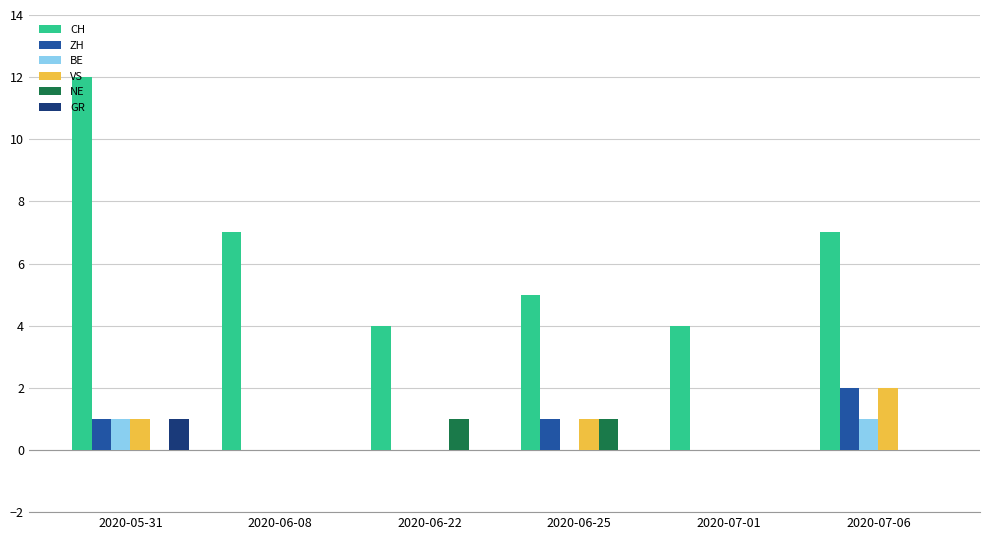

What is the total value across all series at 2020-06-22?

5